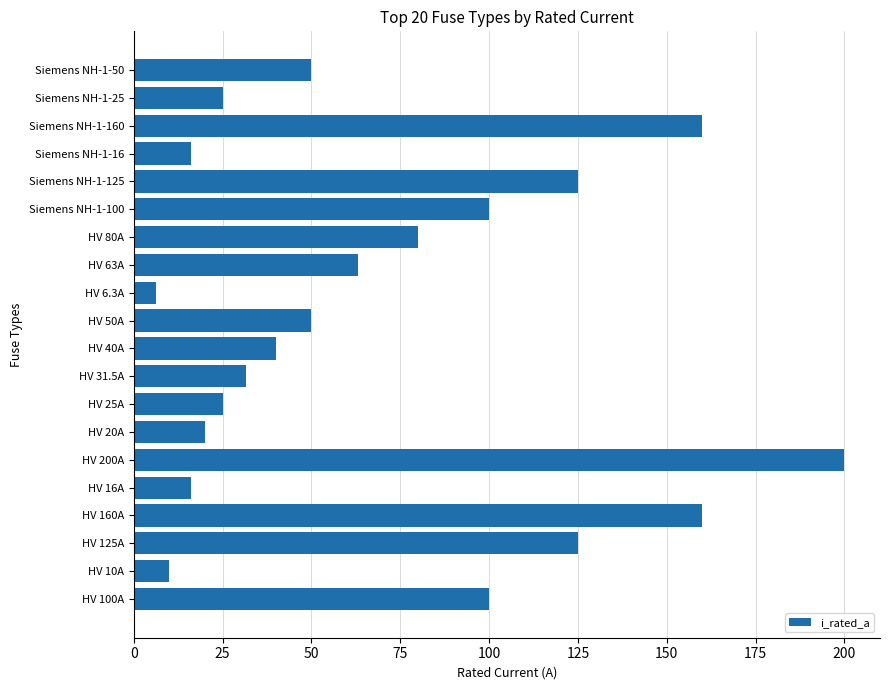

What is the greatest value displayed?

200.0